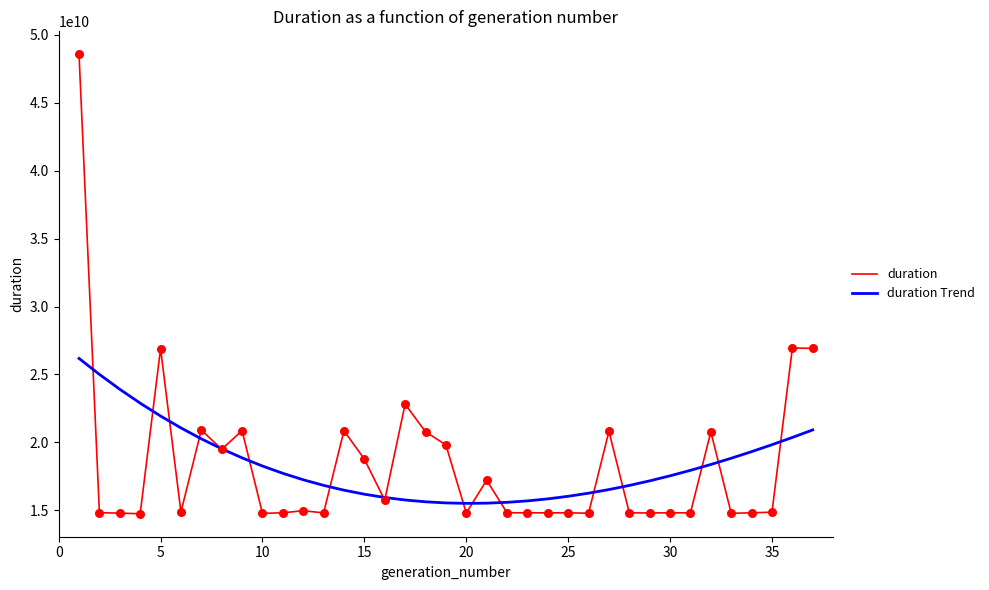

Which series has the largest range (max minus min)?

duration